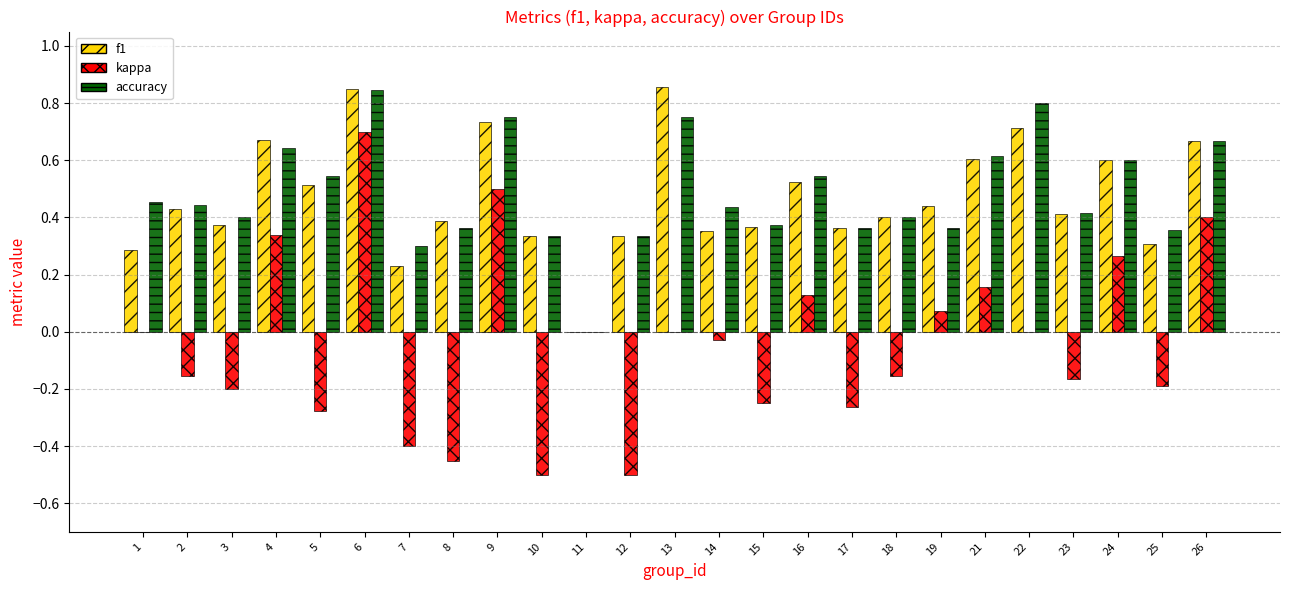

Is the value of accuracy at 5 greater than the value of f1 at 13?

No